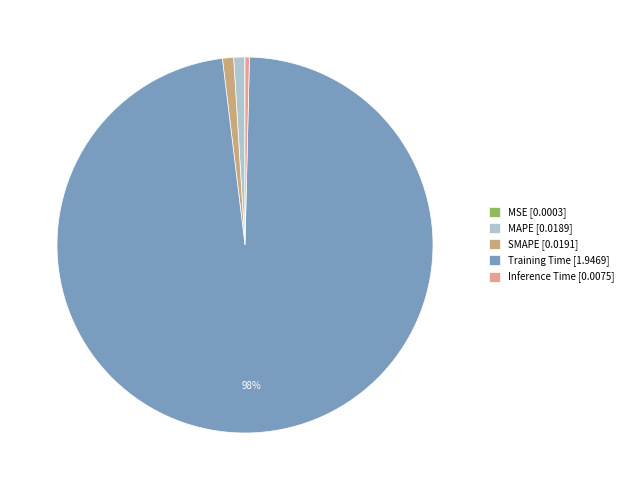

Count the number of slices in the pie.

5